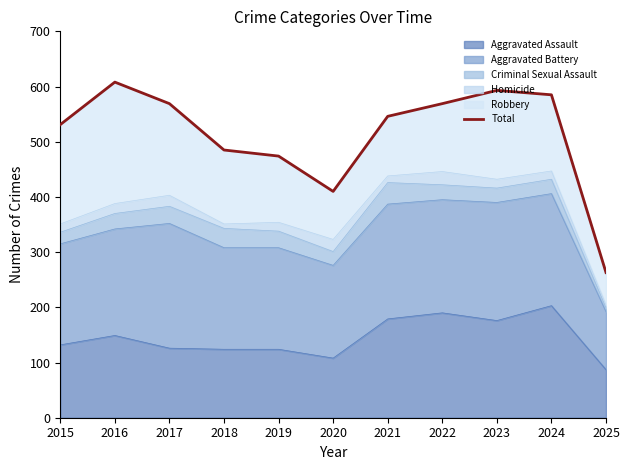

What is the sum of the values at 2022 and 2017?

1138